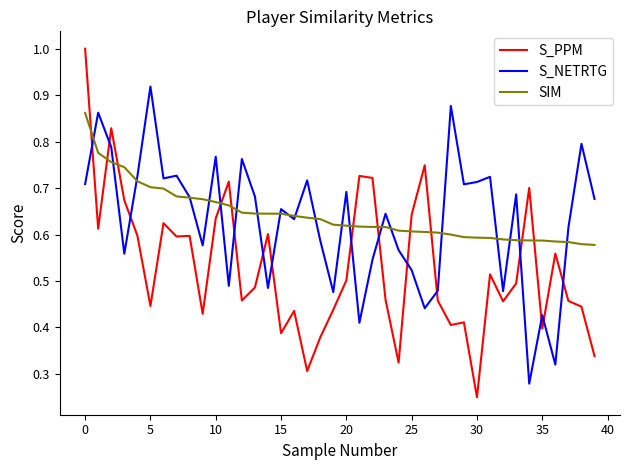

List the series in order of their peak value, lowest first.

SIM, S_NETRTG, S_PPM